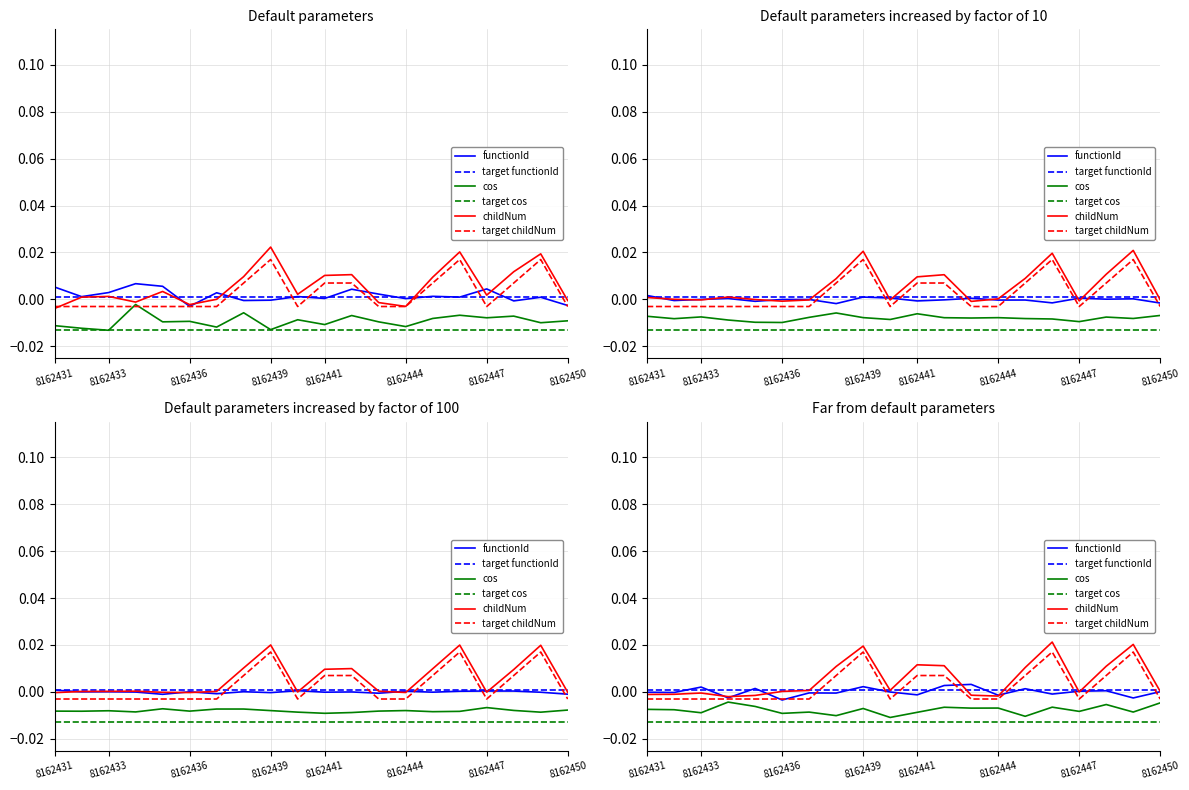

Is it true that childNum equals -0.0 at 12?

False